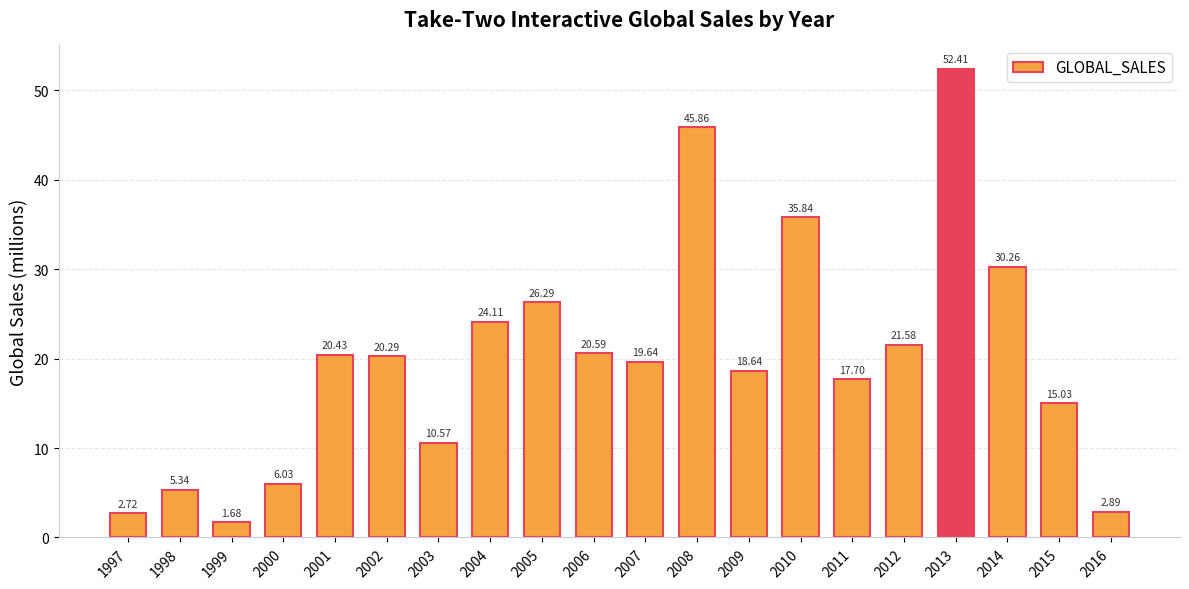

Between 2001 and 2003, which is larger?

2001